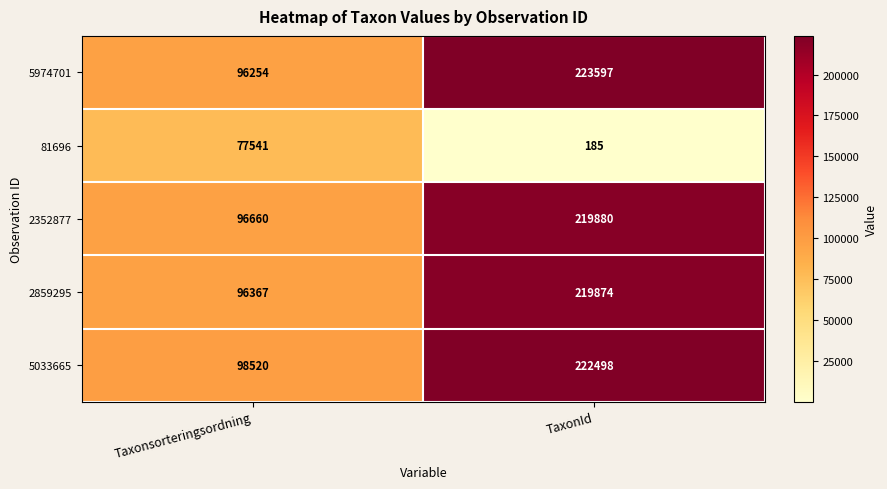

Reading left to right, what are all the values shown in this chart?

5974701: 96254	223597
81696: 77541	185
2352877: 96660	219880
2859295: 96367	219874
5033665: 98520	222498